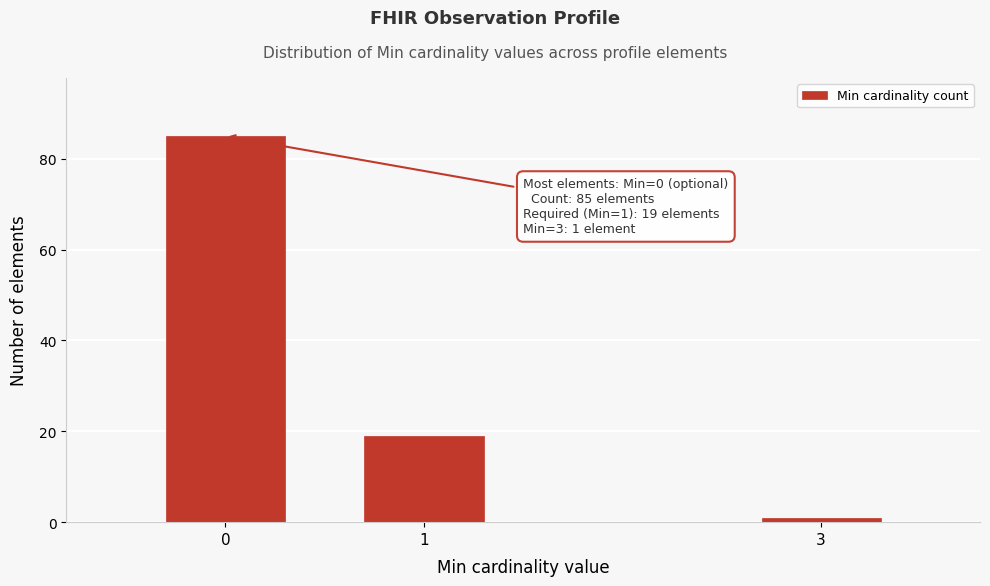

Reading left to right, what are all the values shown in this chart?

85	19	1